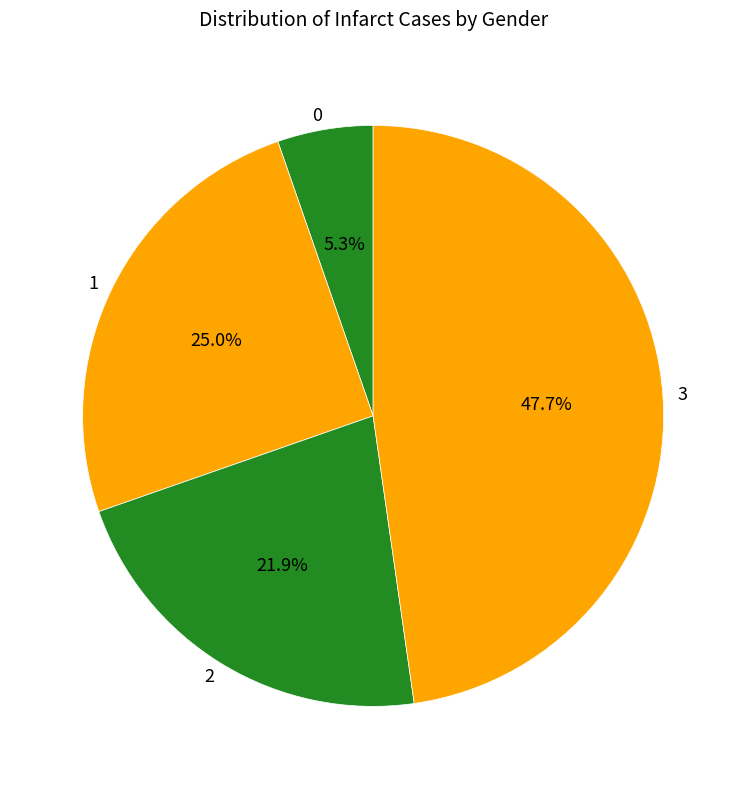

Count the number of slices in the pie.

4